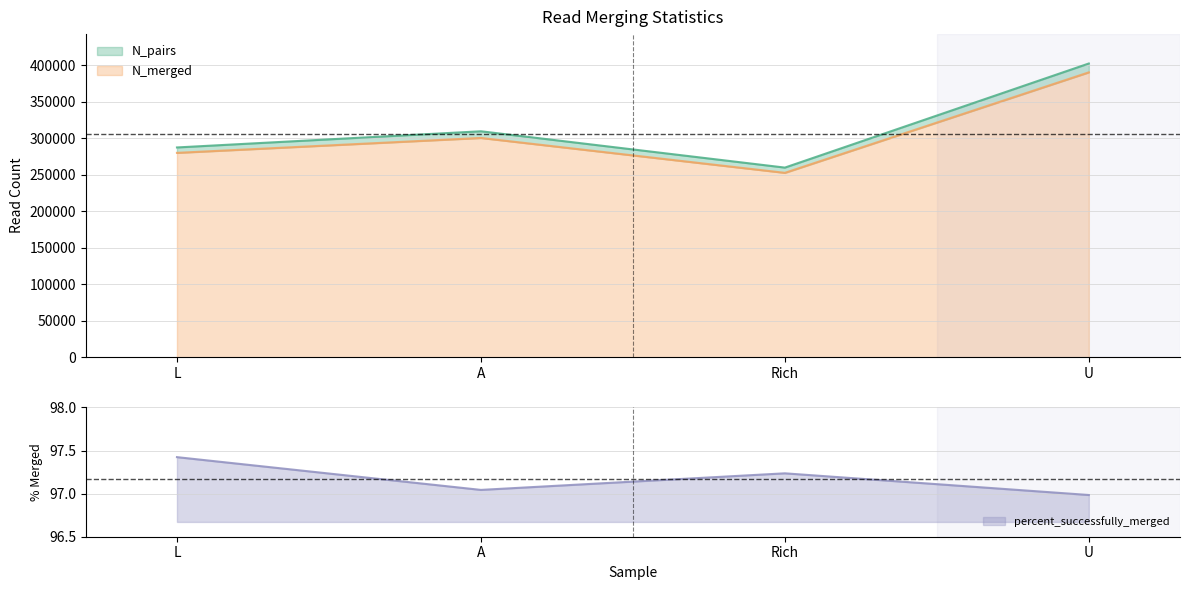

At which label does percent_successfully_merged first exceed 97?

L